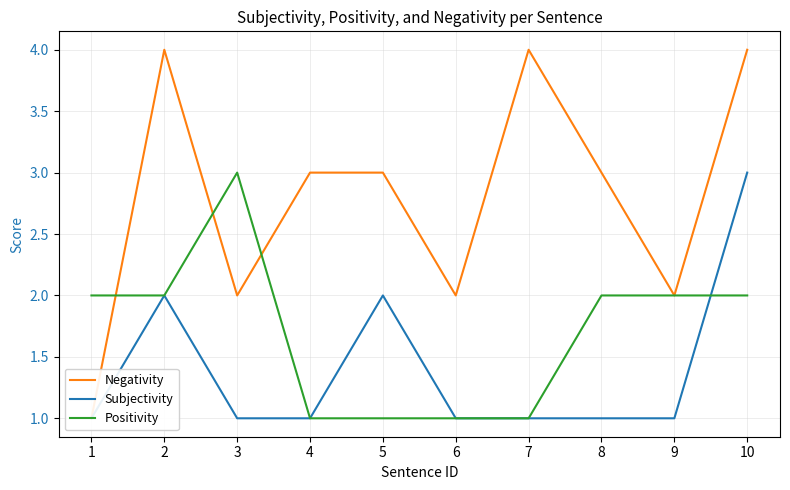

What is the greatest value displayed?

4